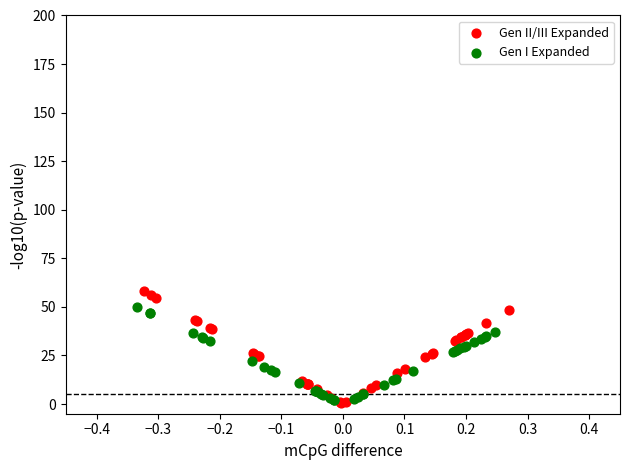

Which series reaches the minimum Y coordinate?

Gen II/III Expanded